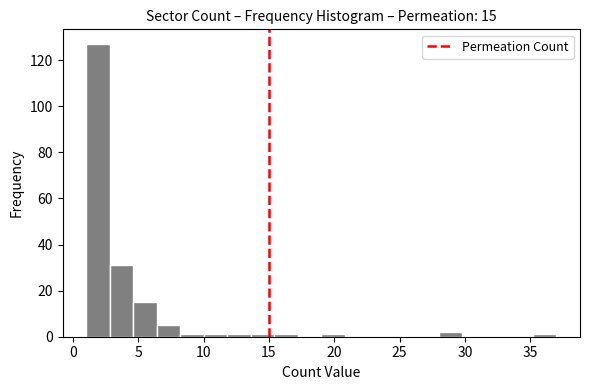

Read against the x-axis, roughly where is the centre of the tallest bar?

2.0